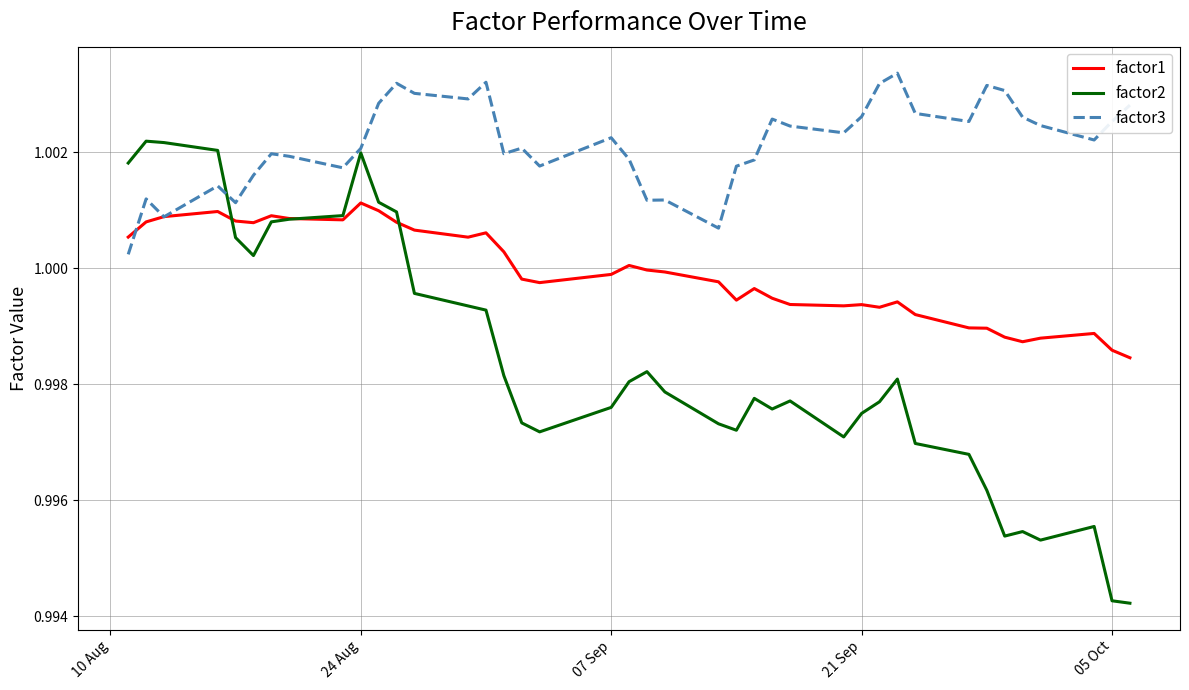

What are all the series names shown in the legend?

factor1, factor2, factor3